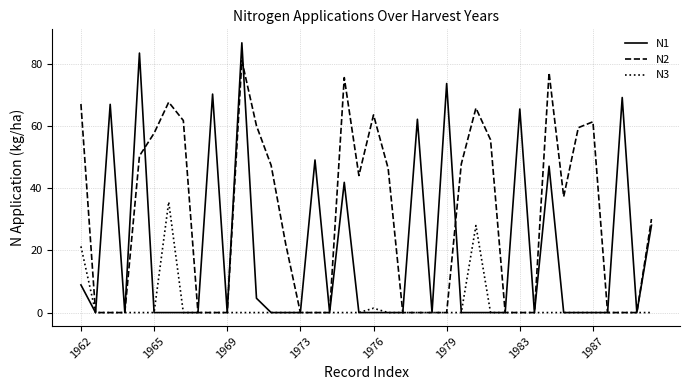

Which series has the largest total across all categories?

N2